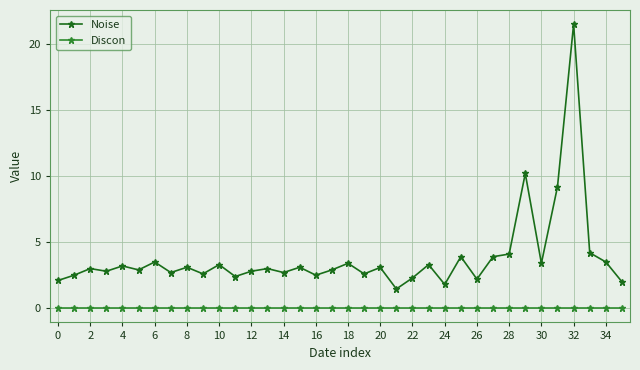

True or false: Noise and Discon intersect in this chart.

False